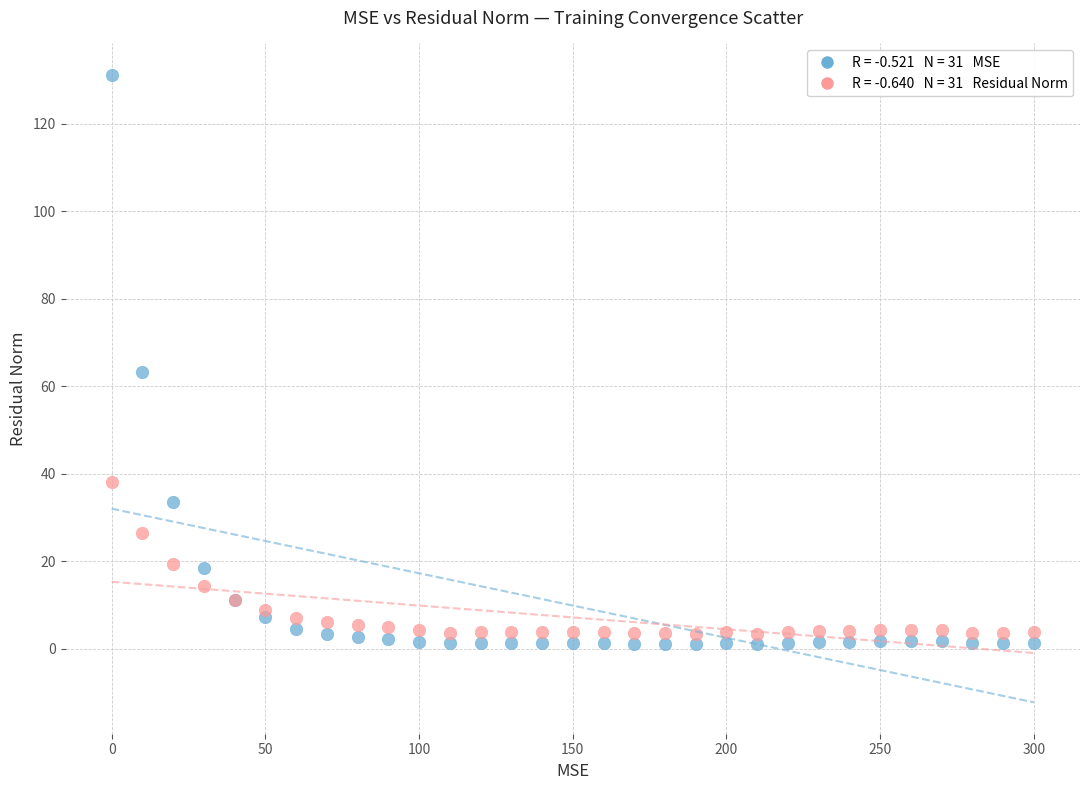

Across all series, what Y value is closest to 66?

63.3